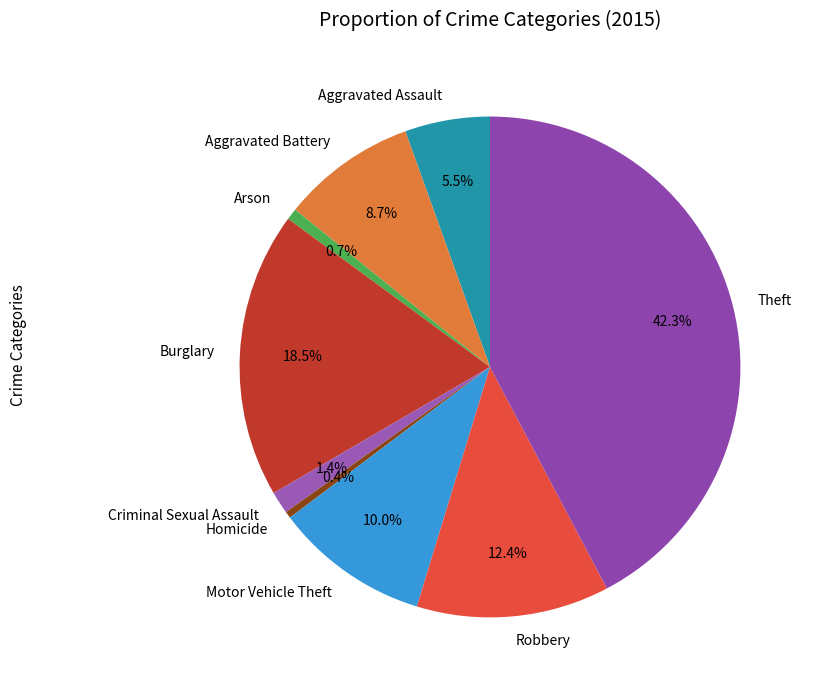

What is the ratio of the value at Motor Vehicle Theft to the value at Aggravated Assault?

1.8